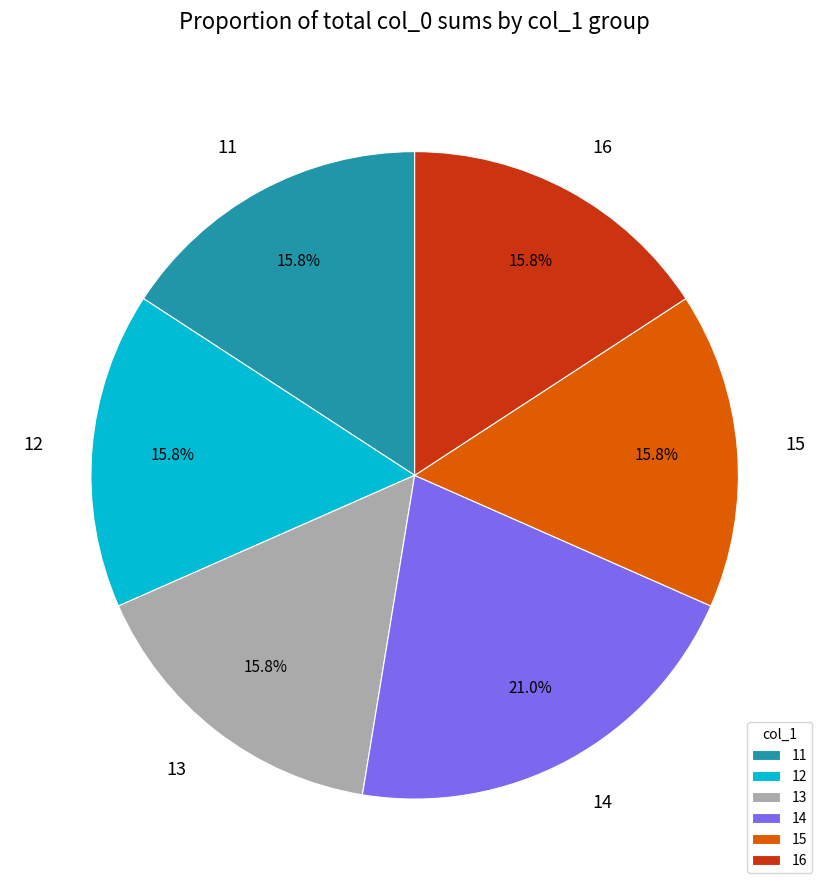

True or false: 11 accounts for 22% of the total.

False